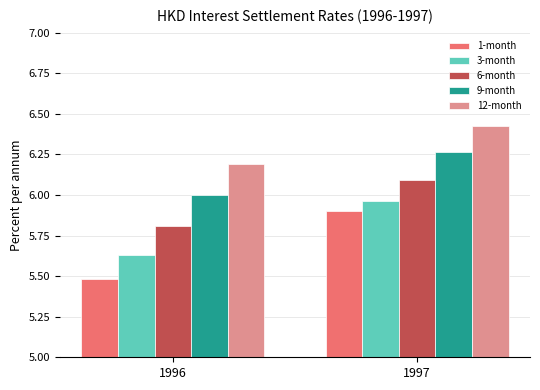

How many groups of bars are there?

2